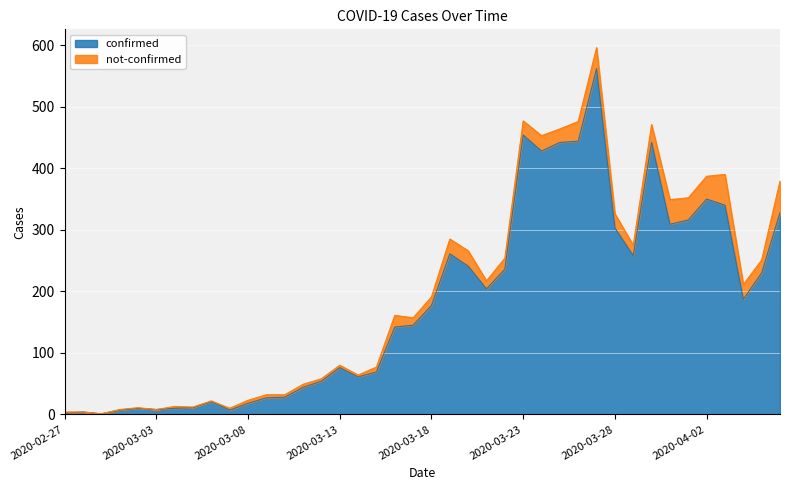

How many interior local peaks (higher than both neighbors) does the data have?

9